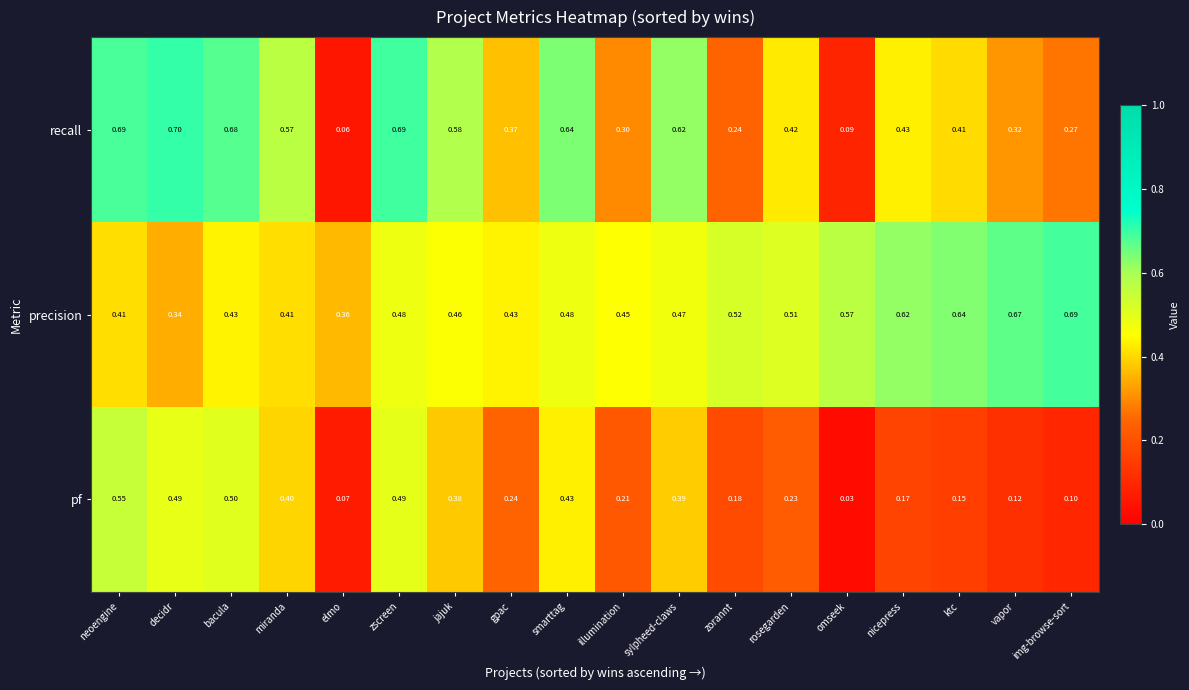

At which category is the sum across all series the highest?

zscreen